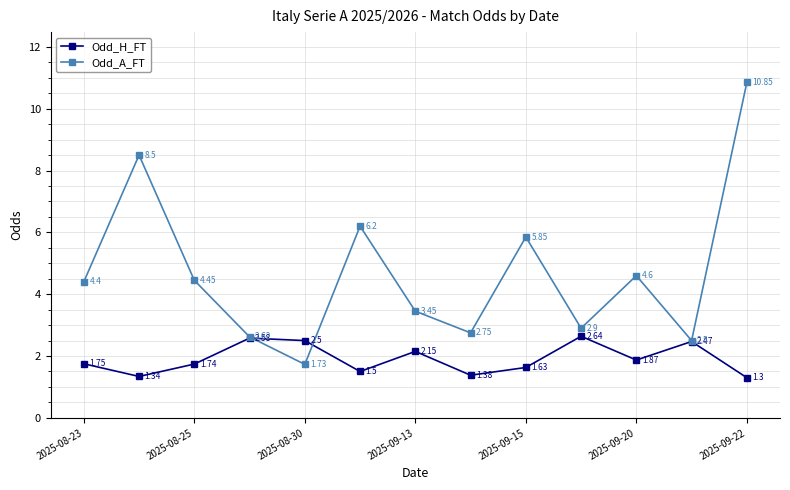

What is the minimum value shown in the chart?

1.3